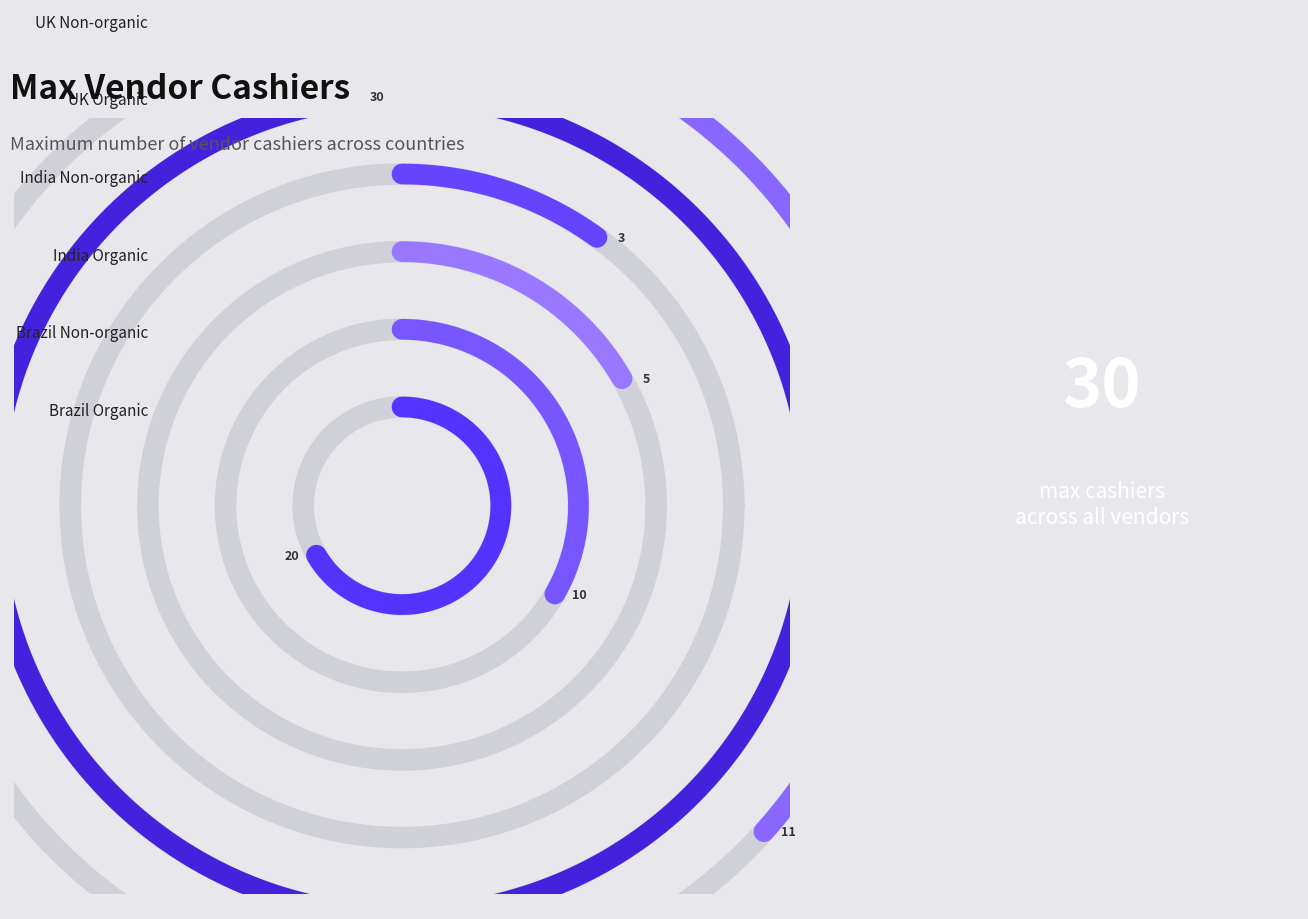

Approximately how many times larger is the value at Brazil Organic compared to UK Organic?

0.7